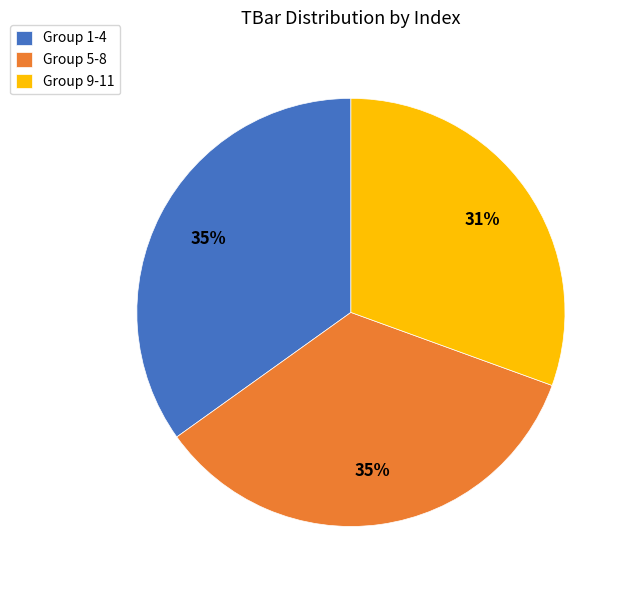

To the nearest percent, what portion does Group 5-8 represent?

35%